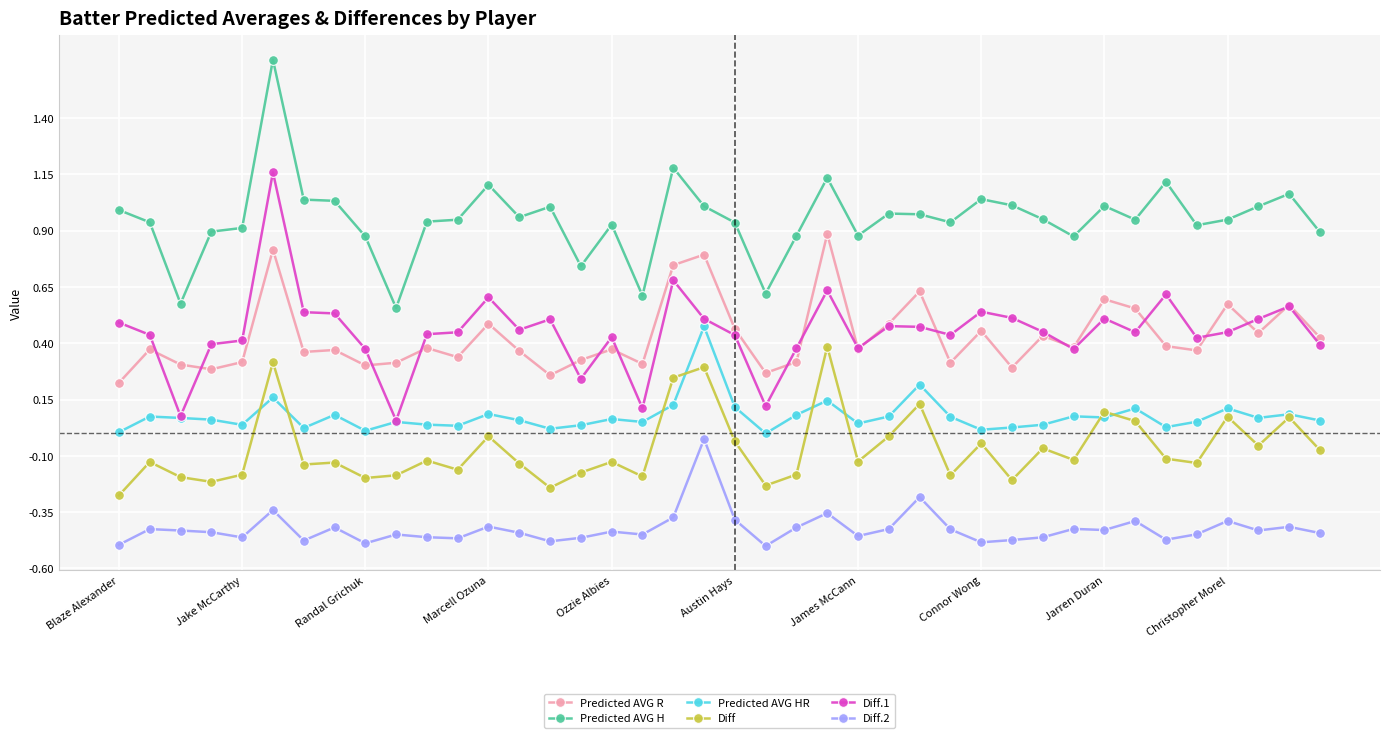

How many distinct data groups are displayed?

6